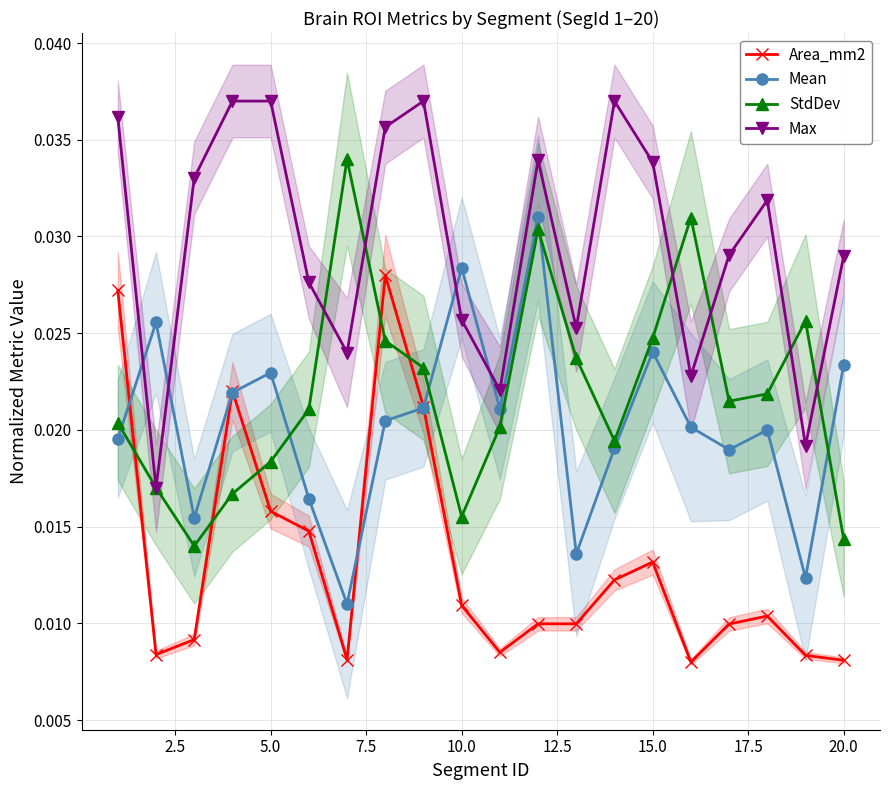

In Max, how many points are higher than both neighbors (excluding endpoints)?

4